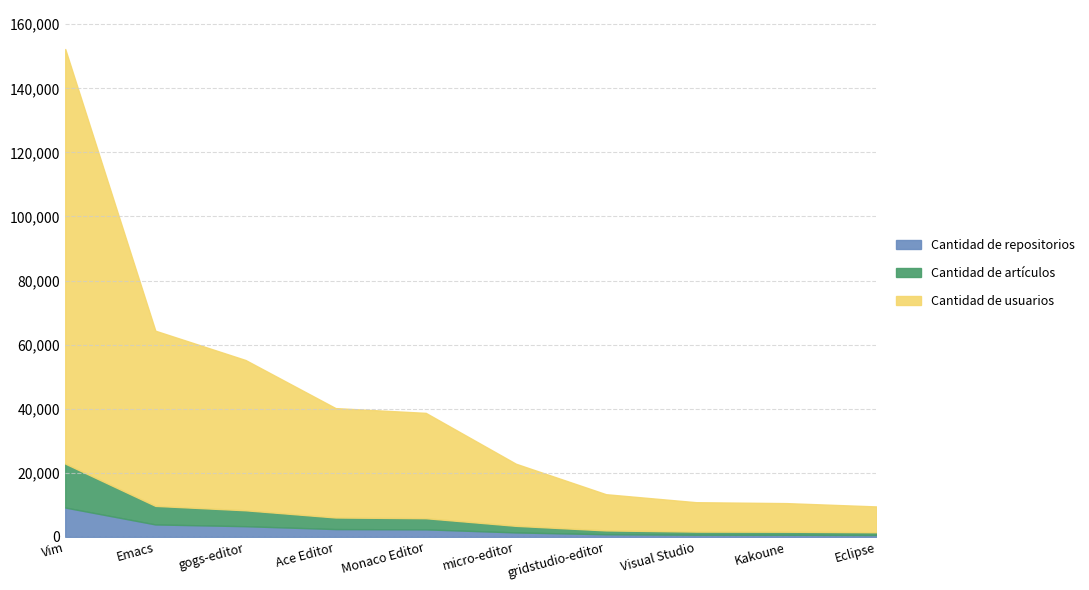

What is the maximum value shown in the chart?

152267